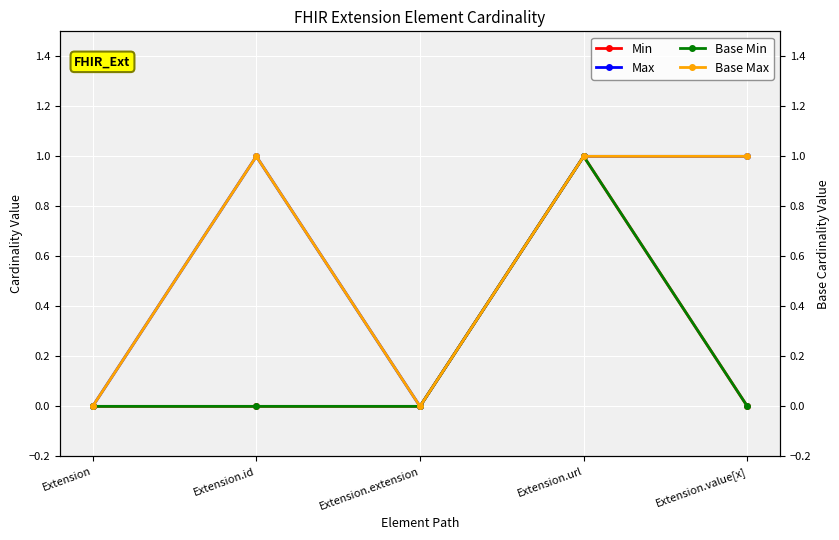

The Min series shows 0 at Extension.extension. True or false?

True